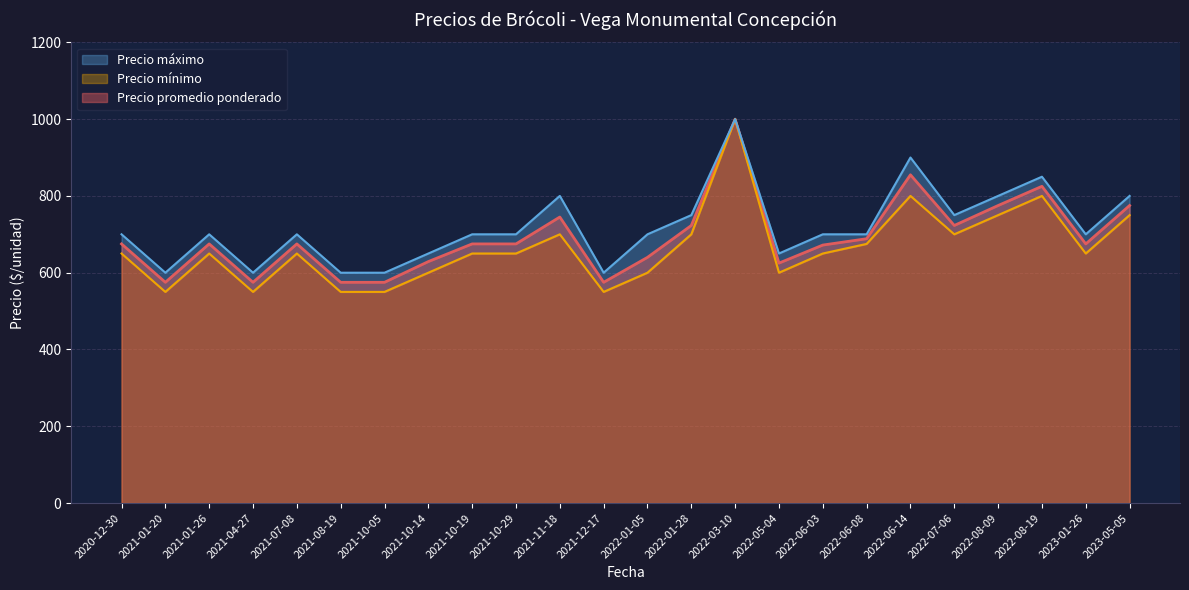

What is the highest value of the Precio promedio ponderado series?

1000.0